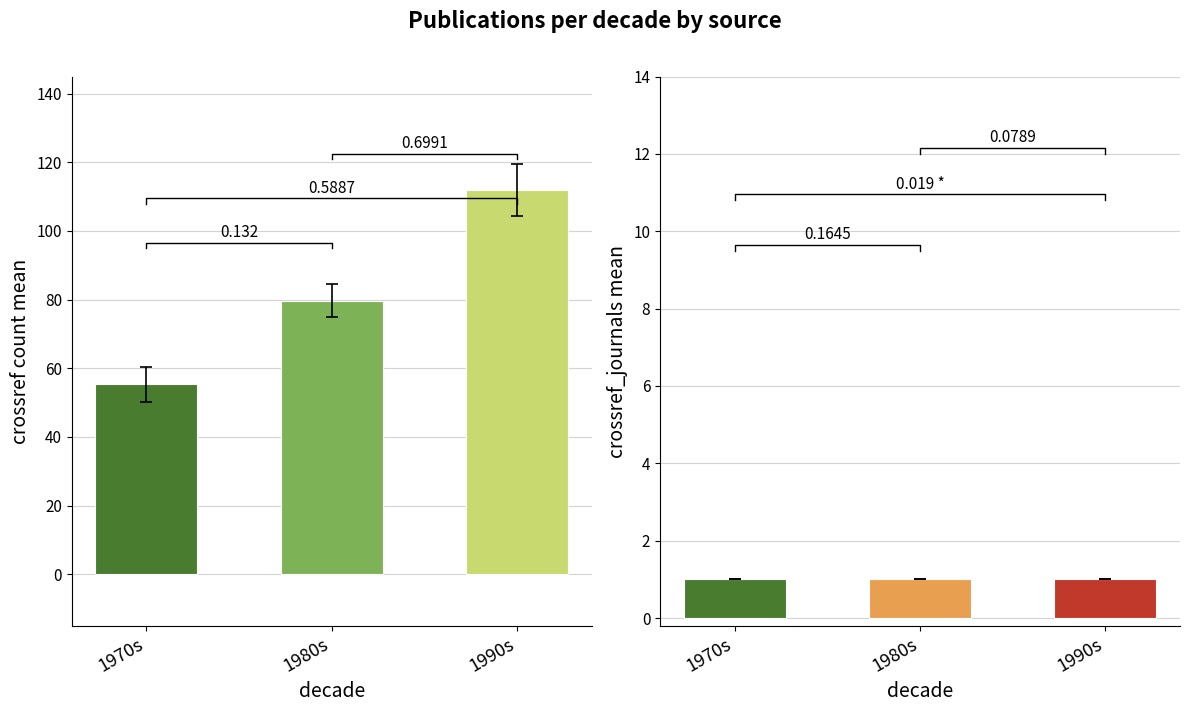

What is the label of the 1st bar from the left?

1970s